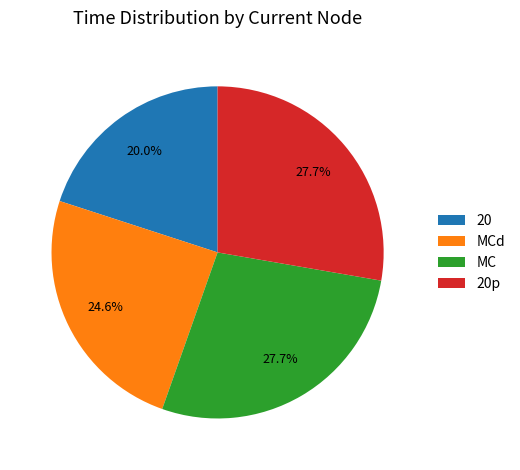

Combined, do 20 and MC account for over 50%?

No